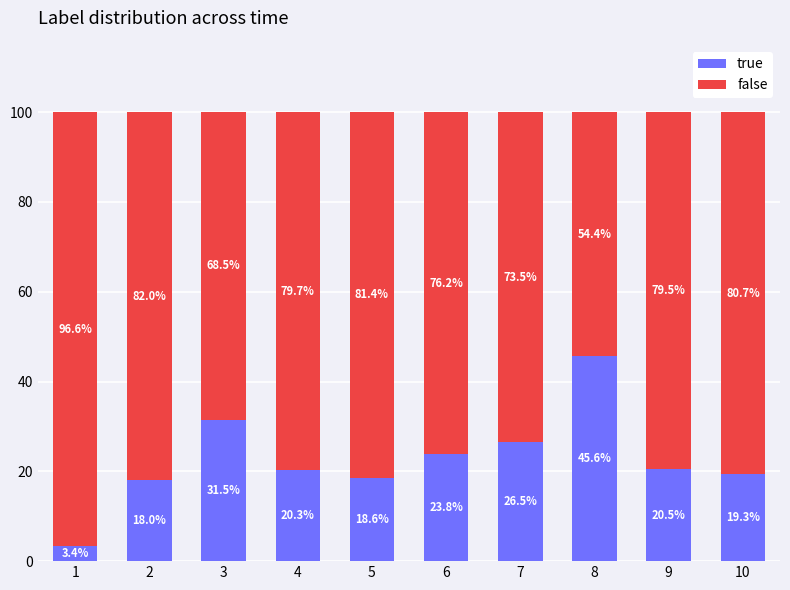

Does the chart contain stacked bars?

Yes